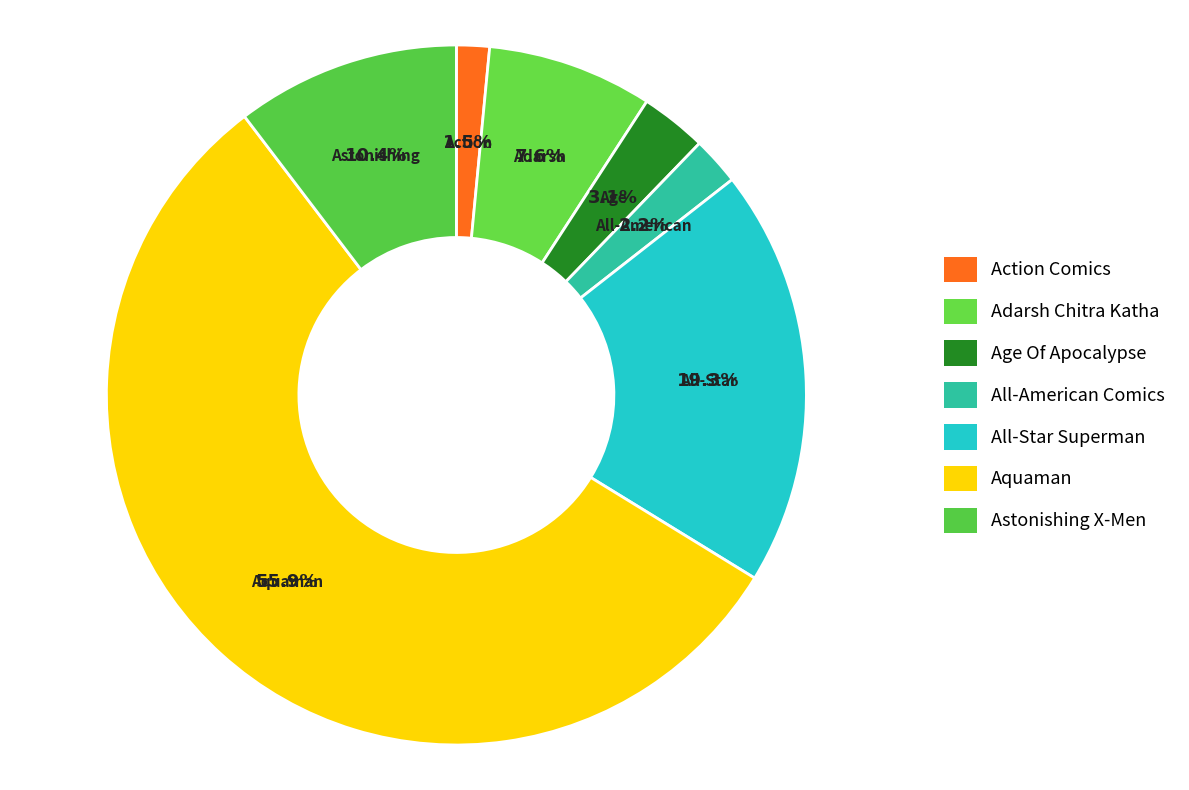

What percentage is NOT represented by Age Of Apocalypse?

96.9%